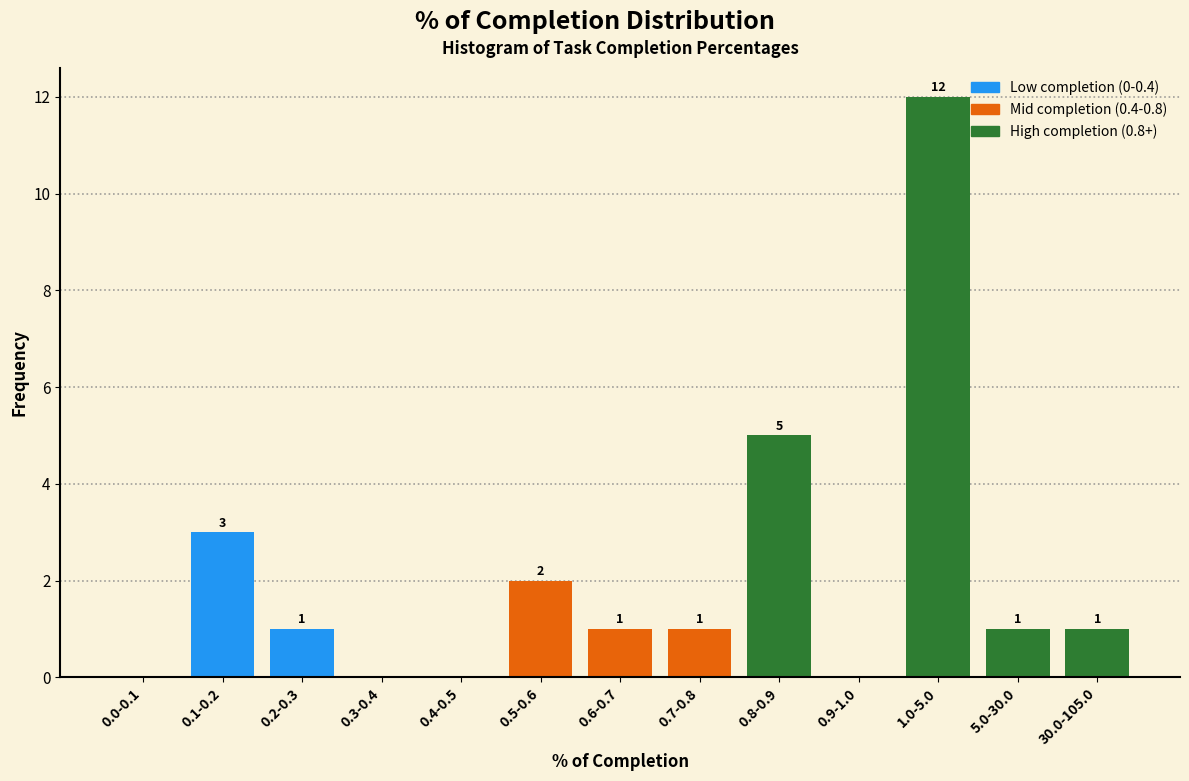

Reading left to right, list all the values displayed in this chart.

0.0-0.1=0	0.1-0.2=3	0.2-0.3=1	0.3-0.4=0	0.4-0.5=0	0.5-0.6=2	0.6-0.7=1	0.7-0.8=1	0.8-0.9=5	0.9-1.0=0	1.0-5.0=12	5.0-30.0=1	30.0-105.0=1